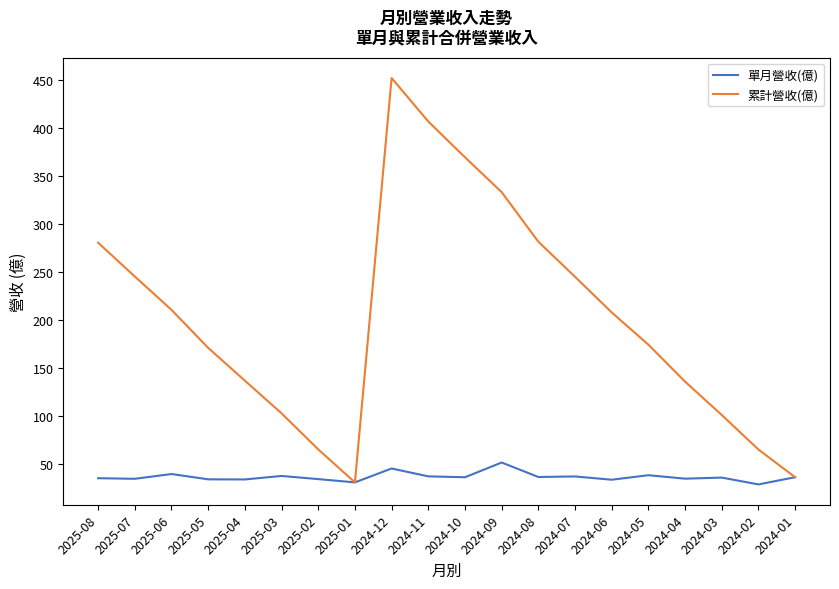

What is the difference between the maximum and minimum values in the 累計營收(億) series?

420.9